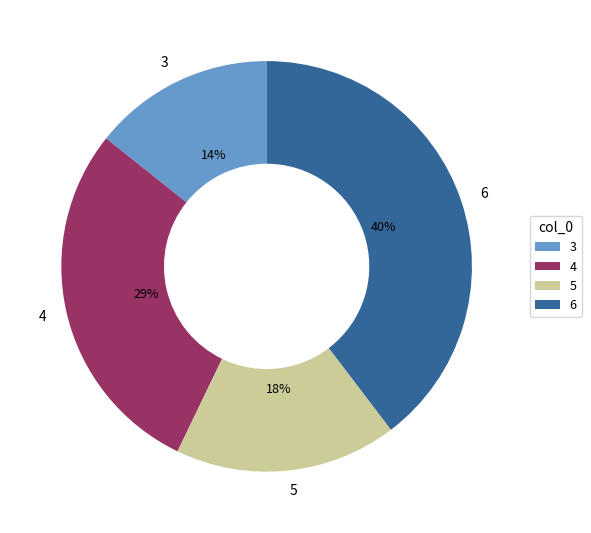

True or false: 3 accounts for 29% of the total.

False